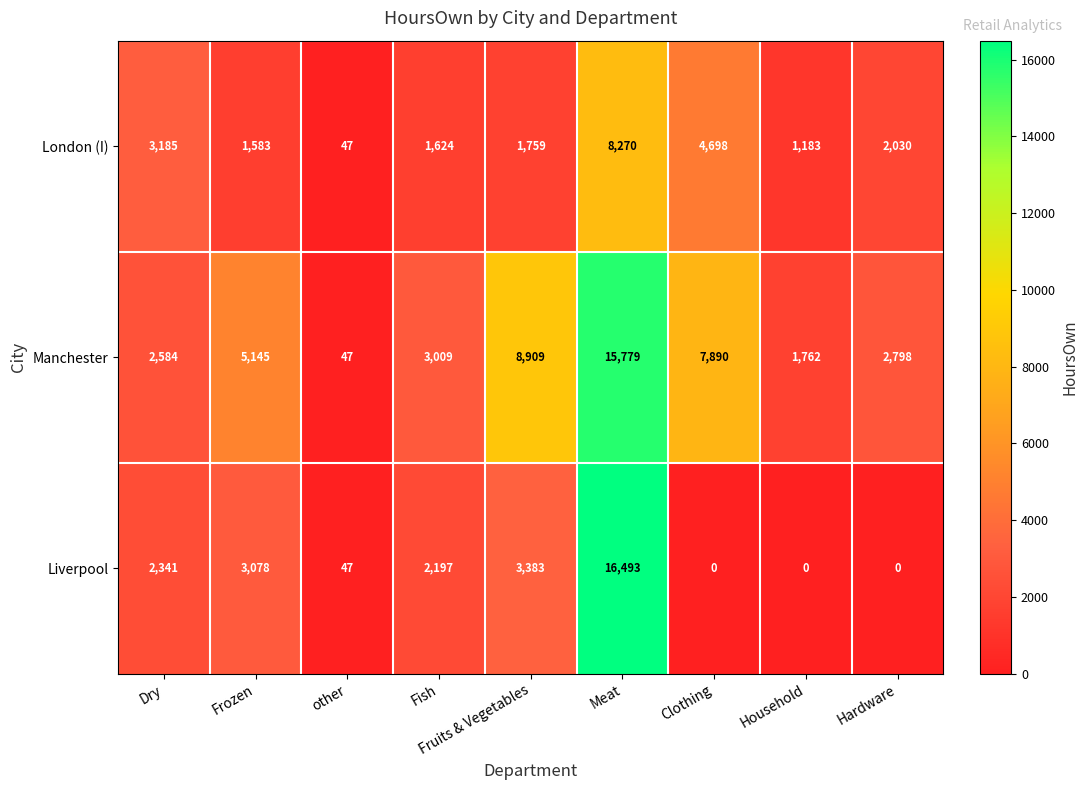

Is it true that Manchester equals 1479 at Frozen?

False